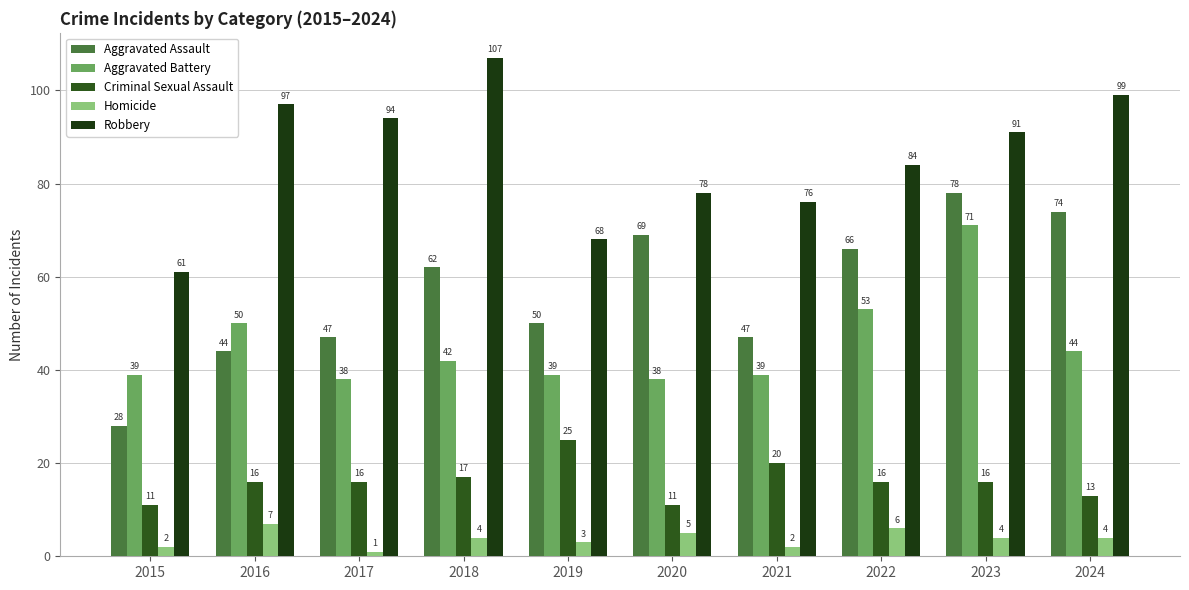

Which series has the widest spread of values?

Aggravated Assault